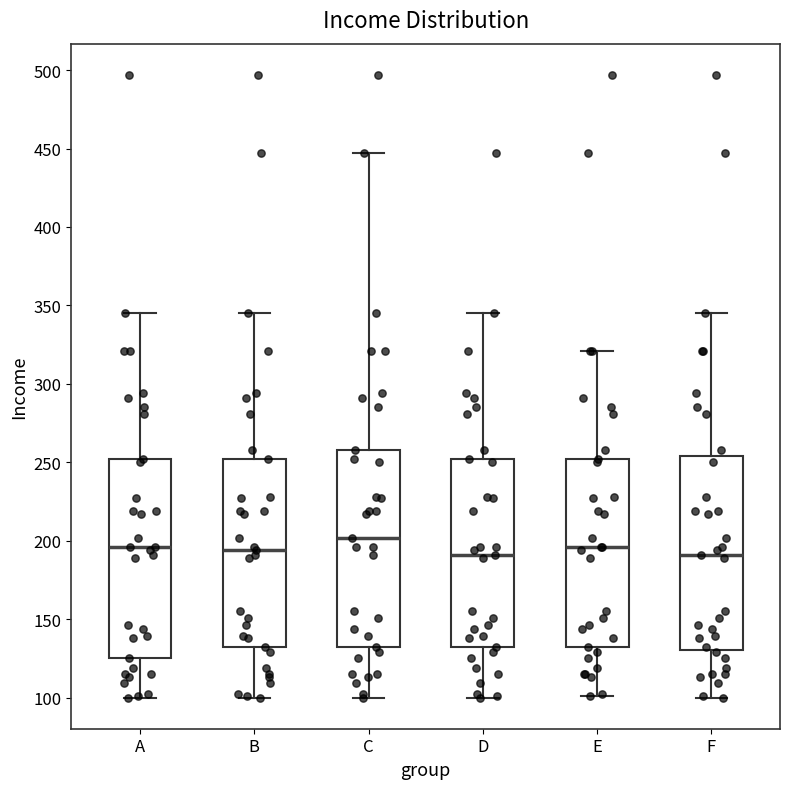

Reading left to right, transcribe this box plot: for each box, give where its median line is, the range the box spans, and where its two whiskers end, as read against the y-axis. The values are not printed on the chart, so give them approximately, as read against the axis.

A: median 195, box 125 to 250, whiskers 100 to 345
B: median 195, box 130 to 250, whiskers 100 to 345
C: median 200, box 130 to 260, whiskers 100 to 445
D: median 190, box 130 to 250, whiskers 100 to 345
E: median 195, box 130 to 250, whiskers 100 to 320
F: median 190, box 130 to 255, whiskers 100 to 345